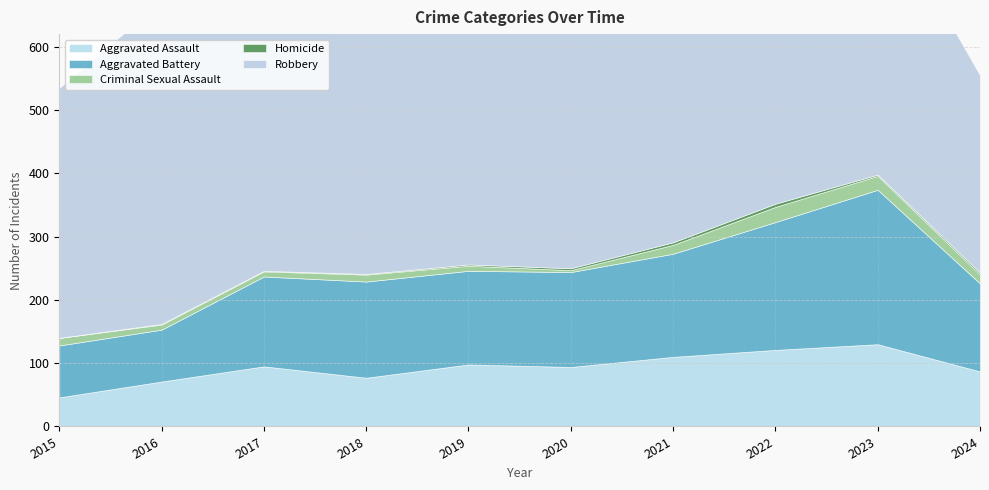

Reading left to right, extract all data points from this chart.

Aggravated Assault: 2015=46	2016=71	2017=95	2018=77	2019=98	2020=94	2021=110	2022=121	2023=130	2024=87
Aggravated Battery: 2015=82	2016=82	2017=142	2018=152	2019=148	2020=150	2021=163	2022=202	2023=244	2024=139
Criminal Sexual Assault: 2015=12	2016=8	2017=8	2018=11	2019=8	2020=3	2021=14	2022=24	2023=22	2024=14
Homicide: 2015=0	2016=1	2017=1	2018=1	2019=2	2020=3	2021=4	2022=5	2023=2	2024=3
Robbery: 2015=395	2016=510	2017=446	2018=520	2019=591	2020=450	2021=484	2022=521	2023=440	2024=312